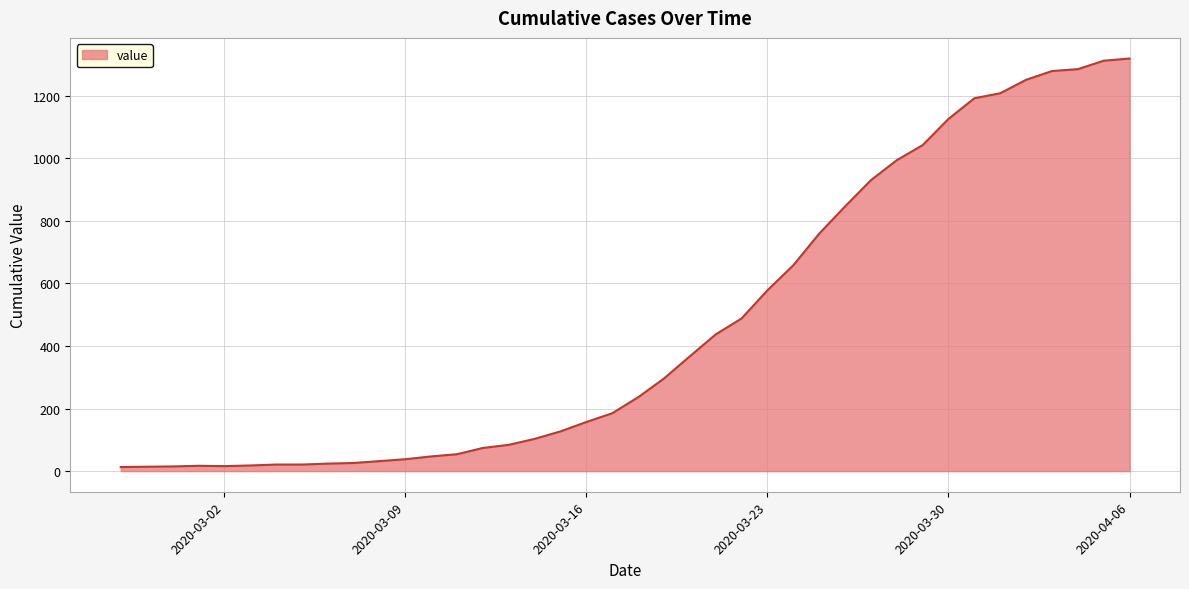

What is the difference between the maximum and minimum values?

1306